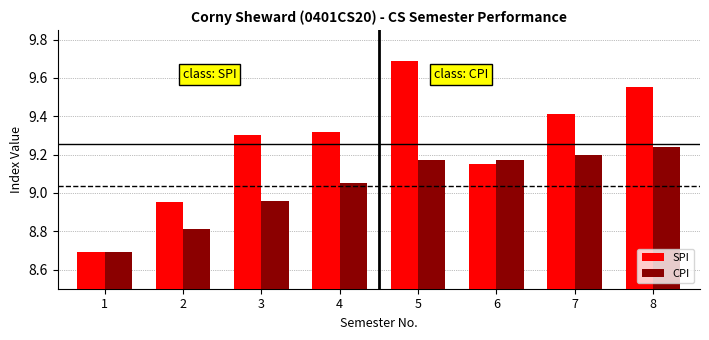

What is the sum of the SPI values at 1 and 5?

18.4